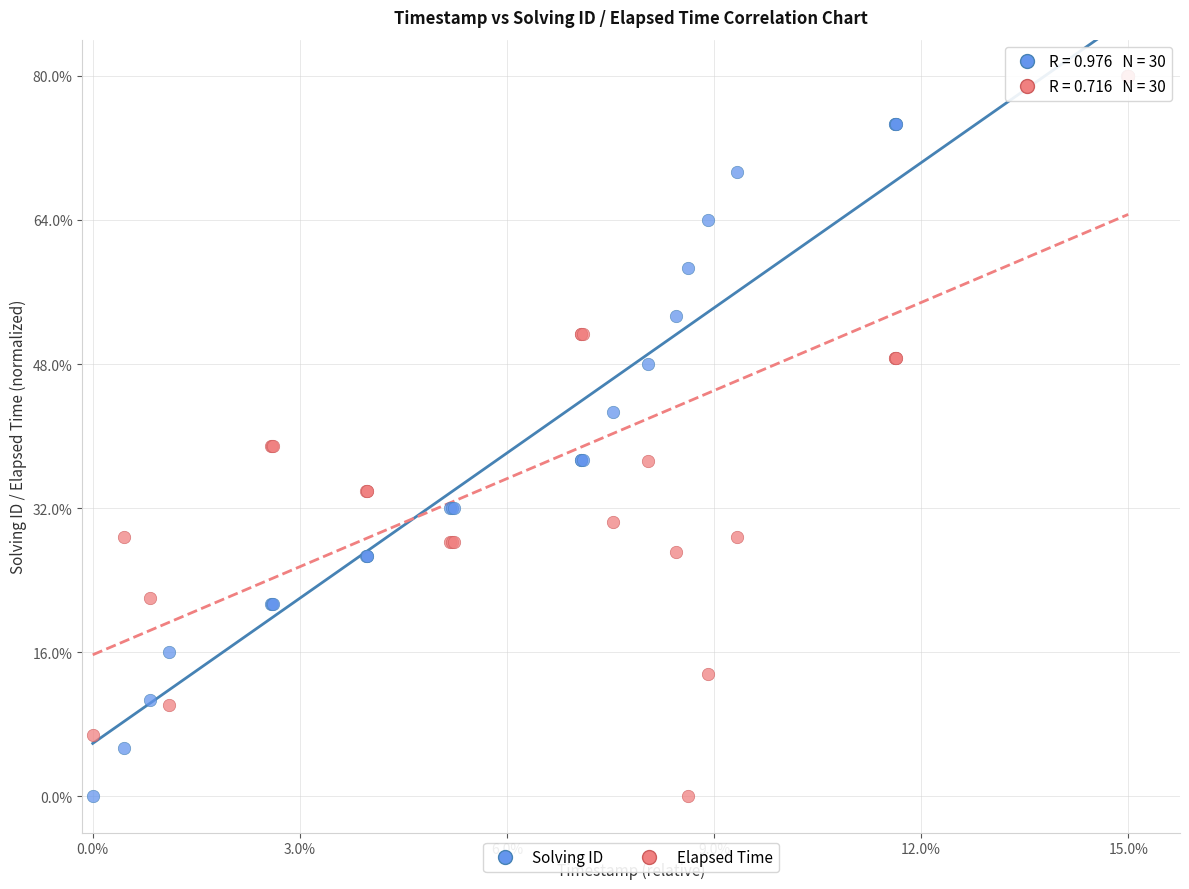

What are all the series names shown in the legend?

Solving ID, Elapsed Time